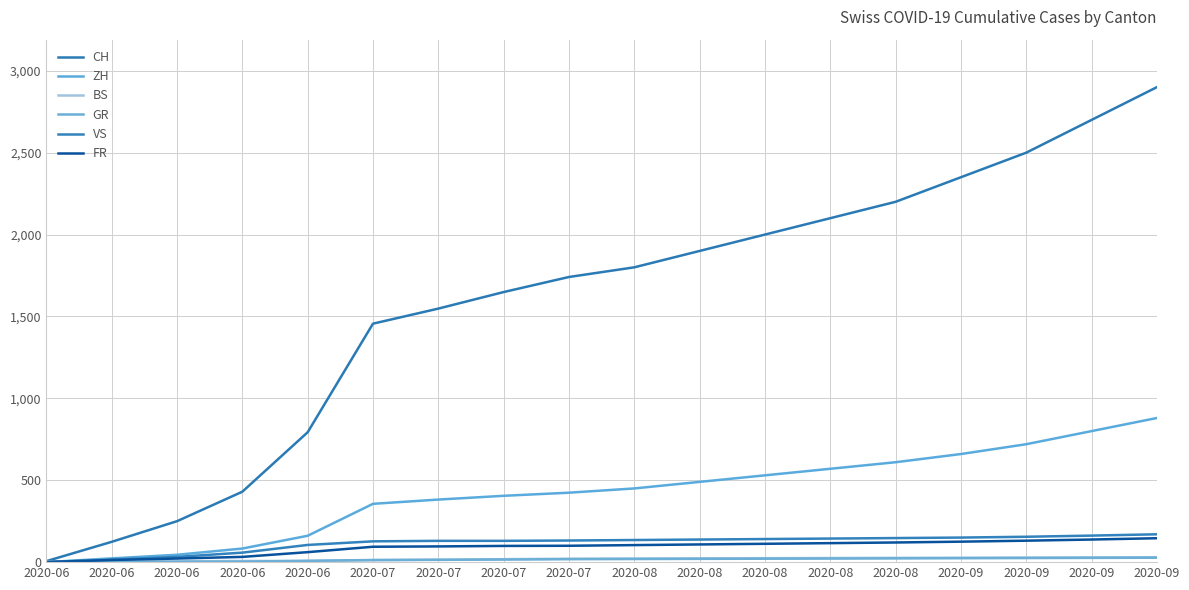

Does the chart display data point markers on the line(s)?

No